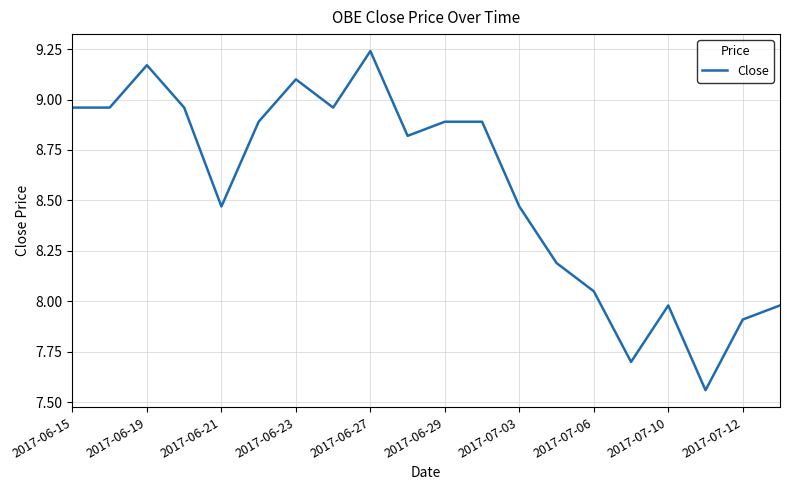

What is the difference between the maximum and minimum values?

1.7